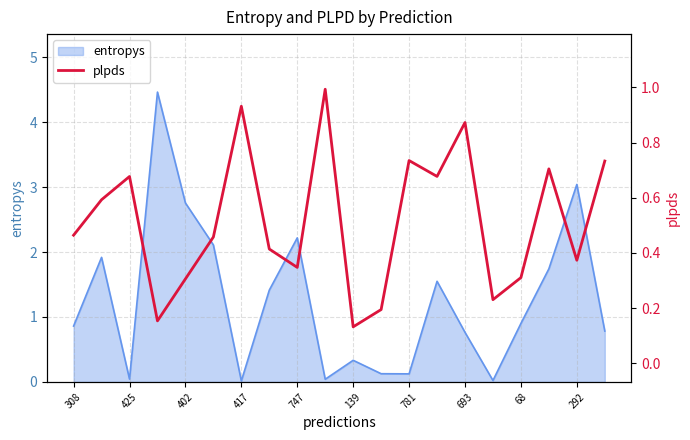

Is it true that entropys equals 2.8 at 402?

True